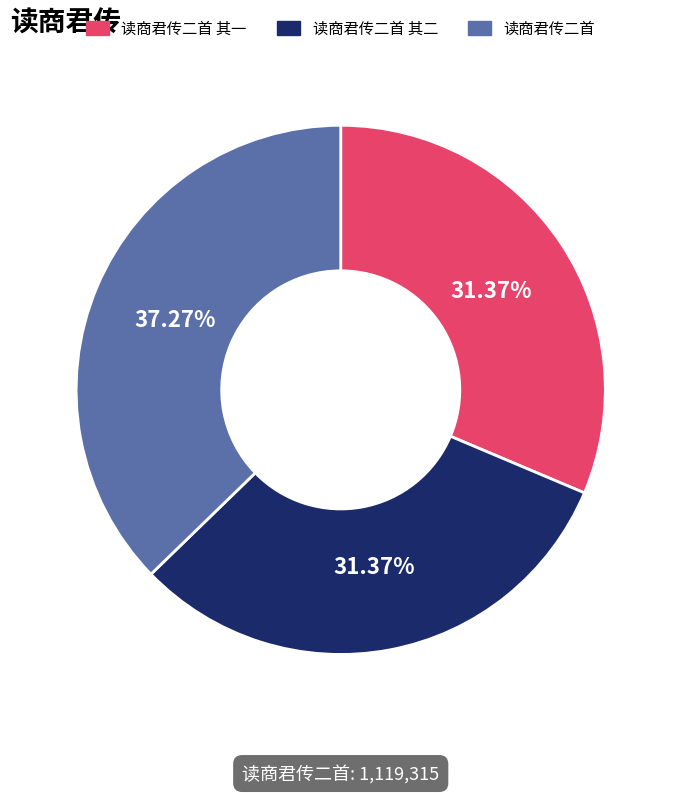

Is there a majority slice in this chart?

No